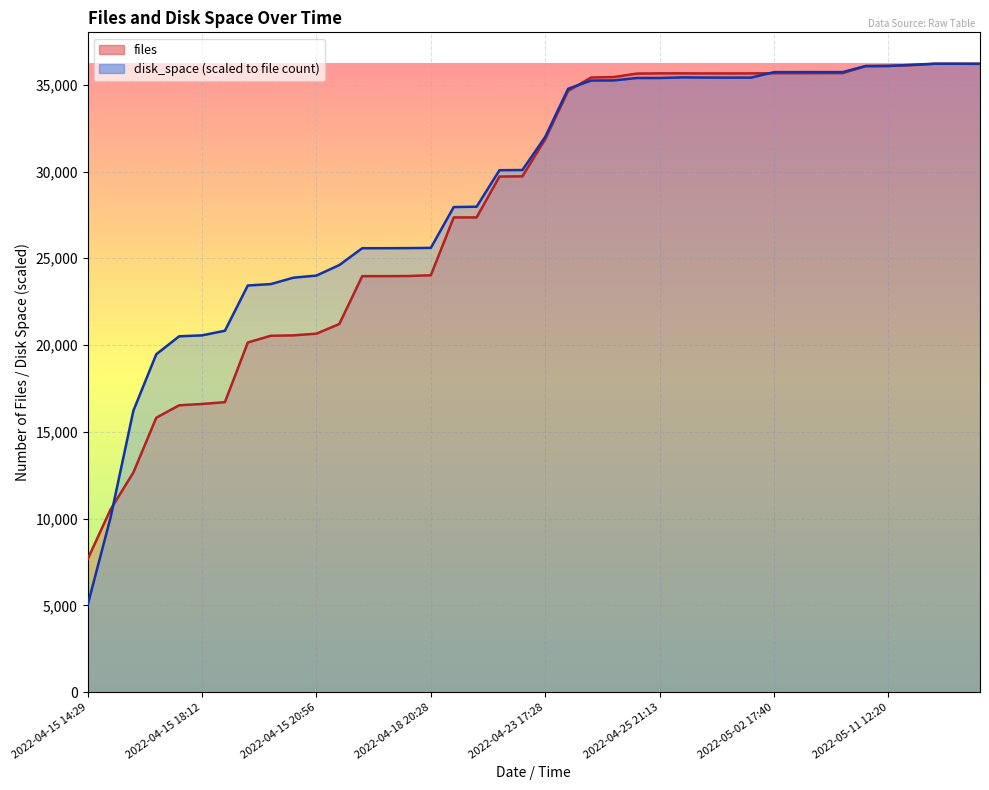

Which series ends up on top after the final intersection of disk_space and files?

disk_space